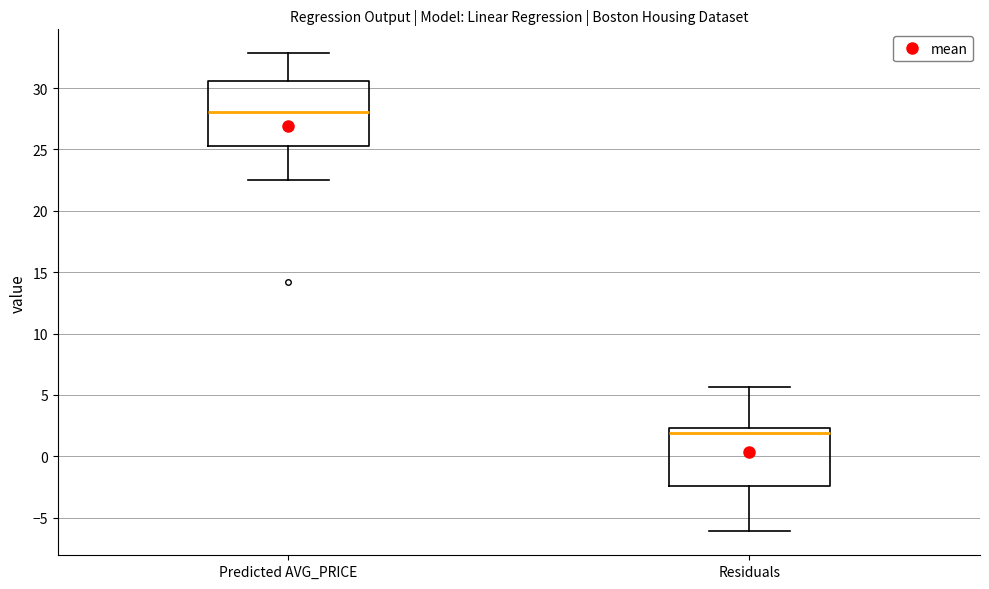

Which box's median line is the highest?

Predicted AVG_PRICE